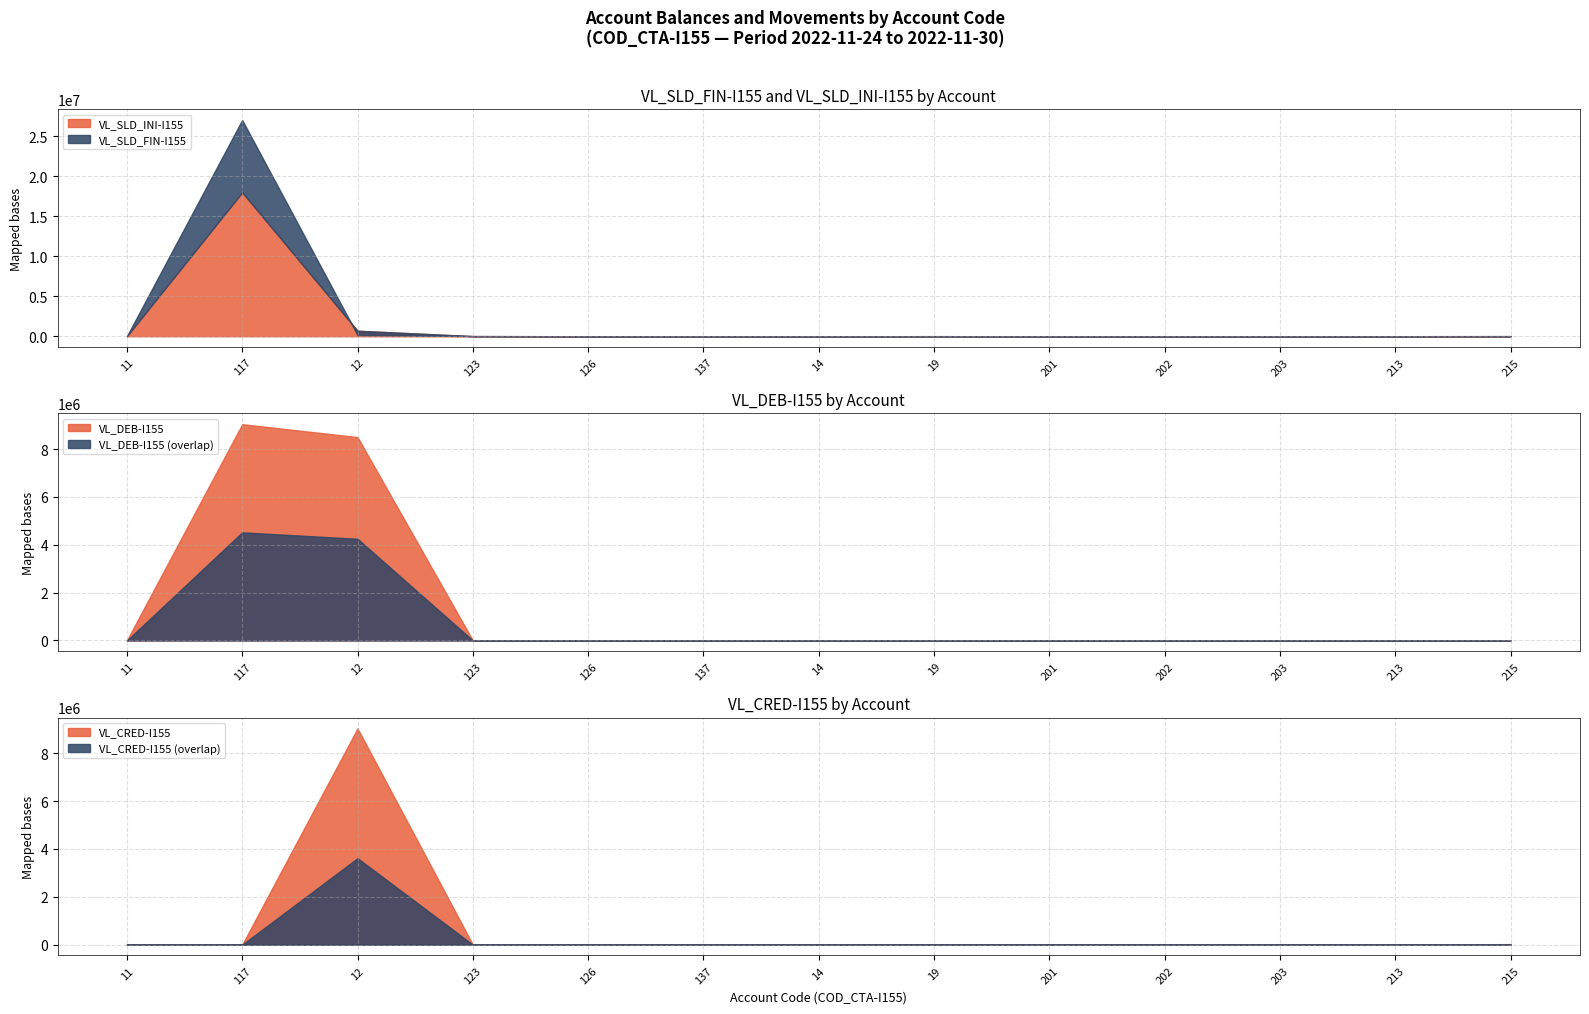

How many positive values does the VL_CRED-I155 series have?

7